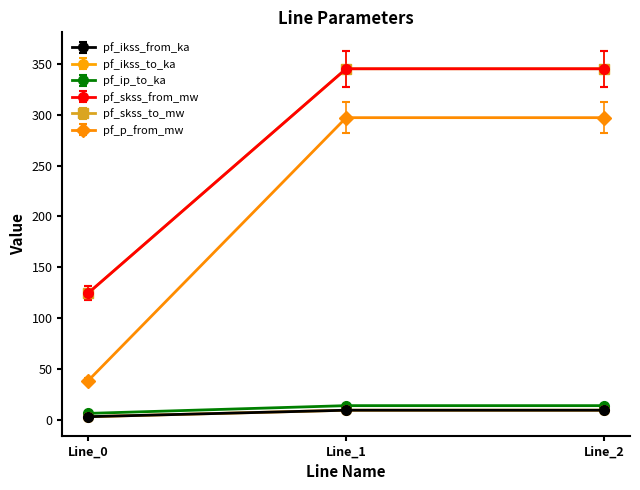

Does the chart have visible grid lines?

No